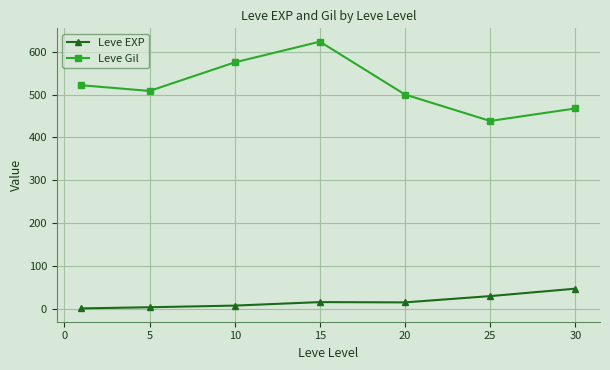

What is the value of the Leve Gil point at the 7th from the left?

467.5